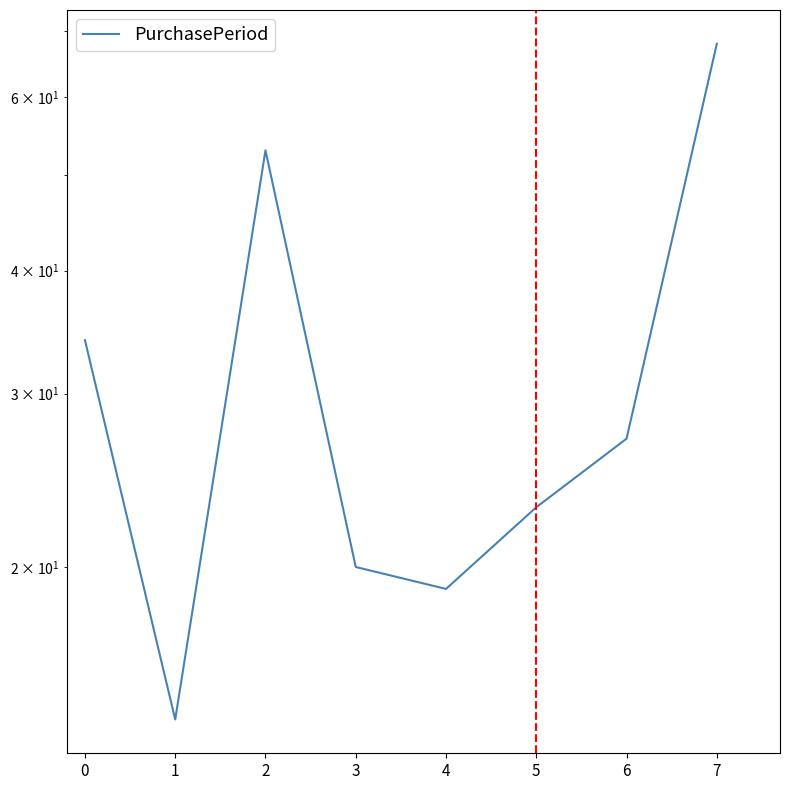

Does the chart have visible grid lines?

No